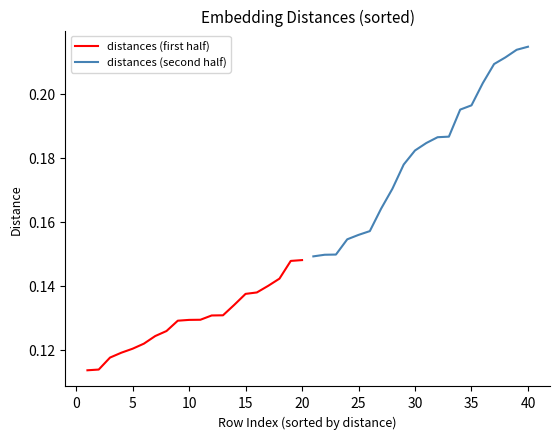

True or false: distances (second half) and distances (first half) cross at least once.

False